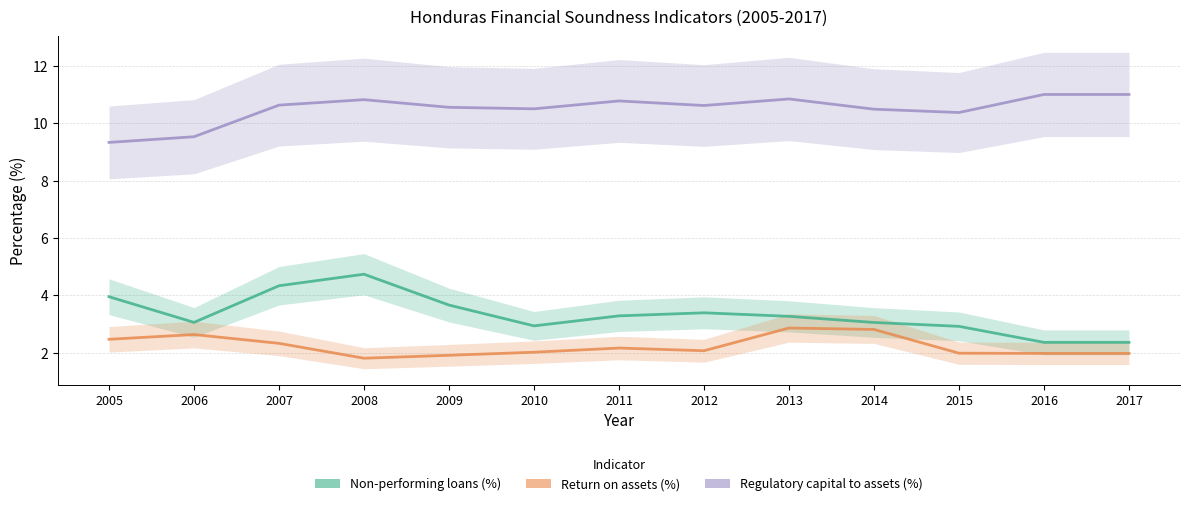

At which category is the sum across all series the highest?

2008